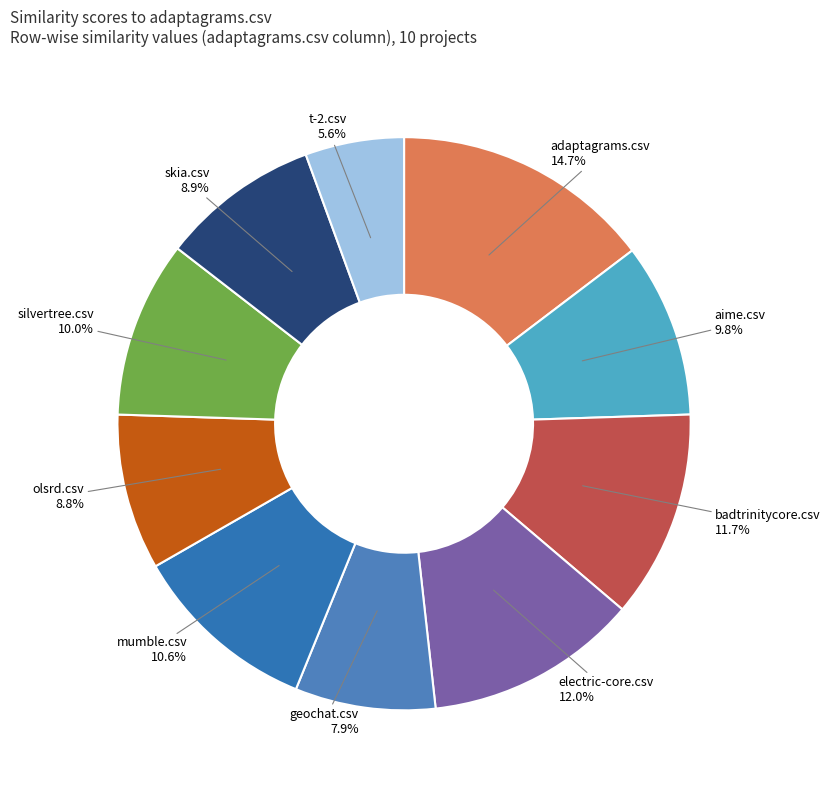

Combined, what portion of the pie is aime.csv and geochat.csv?

17.7%